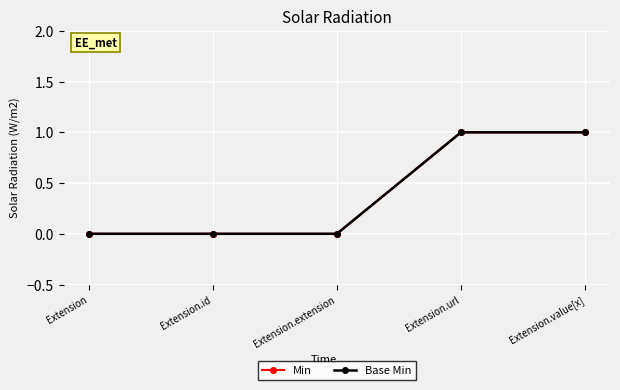

Is this an area chart (filled region under the line)?

No